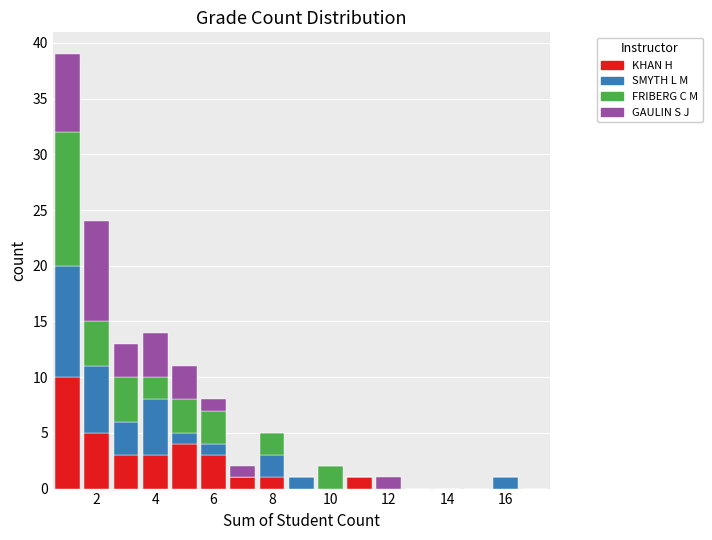

Reading left to right, transcribe this chart: for each stacked bar, give the range it covers on the x-axis and its total height. Neither the bar edges nor the heights are printed on the chart, so give them approximately, as read against the axes.

0.5 to 1.5: 39
1.5 to 2.5: 24
2.5 to 3.5: 13
3.5 to 4.5: 14
4.5 to 5.5: 11
5.5 to 6.5: 8
6.5 to 7.5: 2
7.5 to 8.5: 5
8.5 to 9.5: 1
9.5 to 10.5: 2
10.5 to 11.5: 1
11.5 to 12.5: 1
12.5 to 13.5: 0
13.5 to 14.5: 0
14.5 to 15.5: 0
15.5 to 16.5: 1
16.5 to 17.5: 0